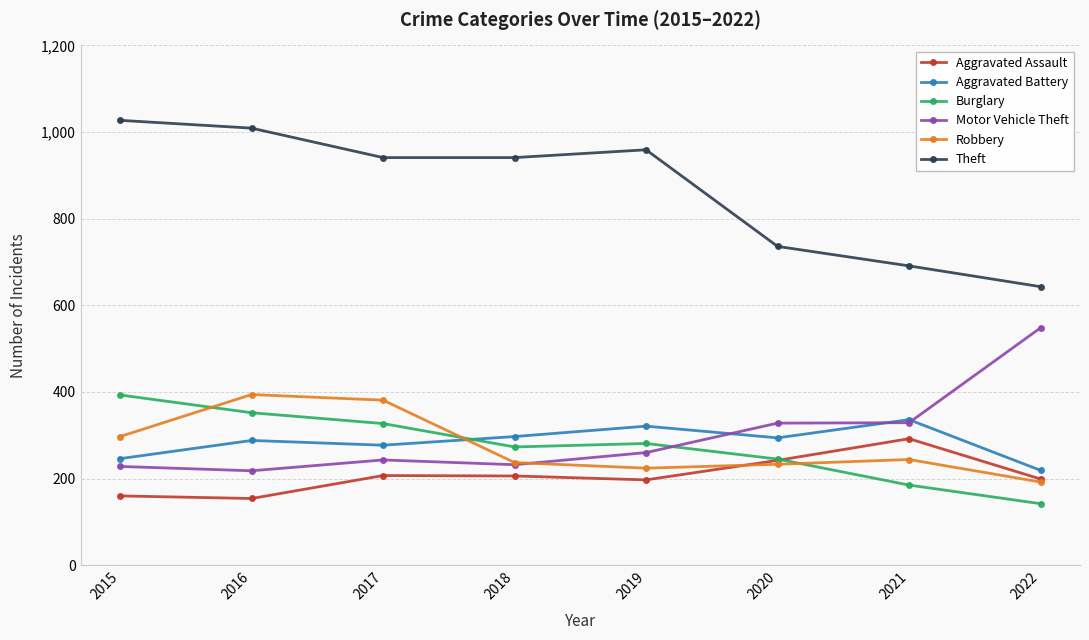

The Theft series shows 691 at 2021. True or false?

True